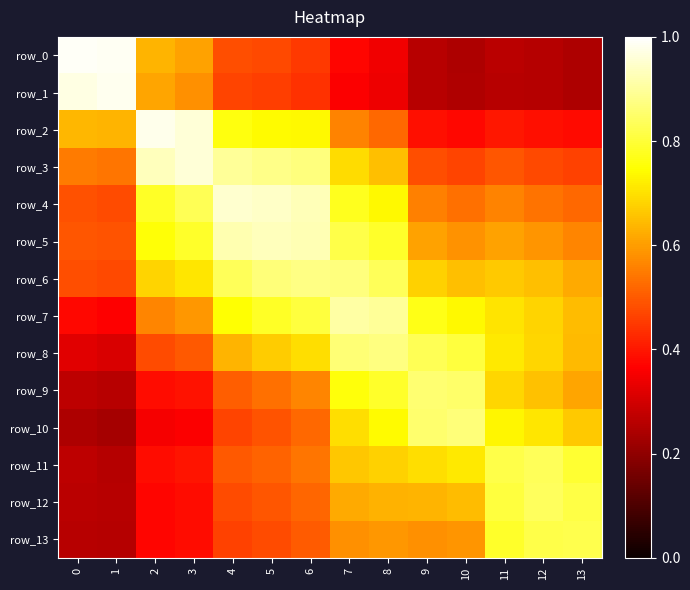

What is the difference between the second highest and second lowest values in the row_10 series?

0.6